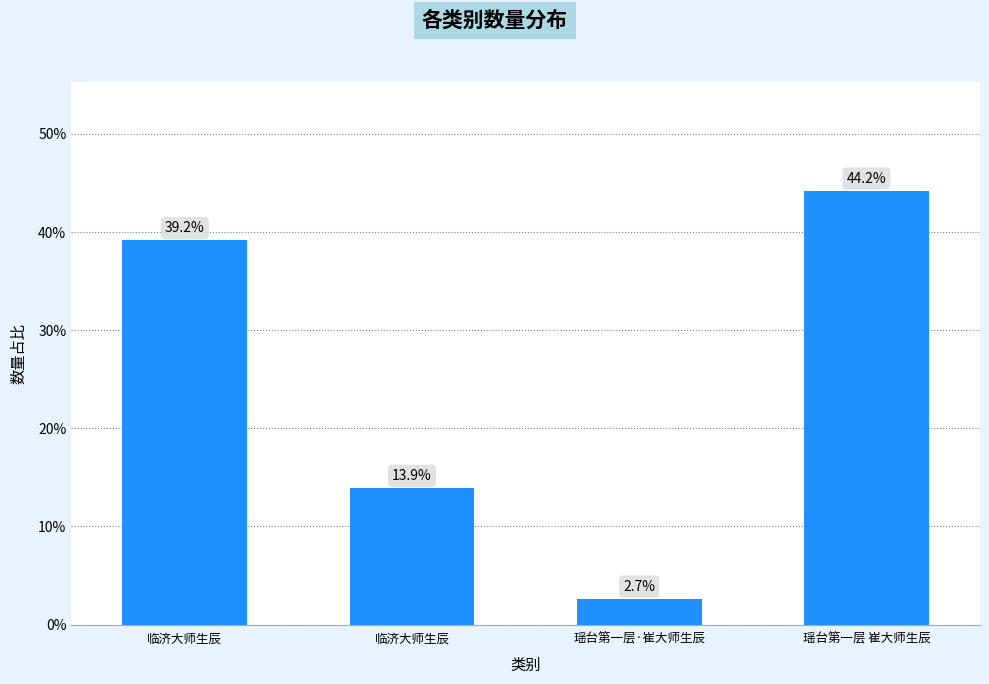

Reading right to left, extract all data points from this chart.

瑶台第一层 崔大师生辰=44.2	瑶台第一层·崔大师生辰=2.7	临济大师生辰=13.9	临济大师生辰=39.2